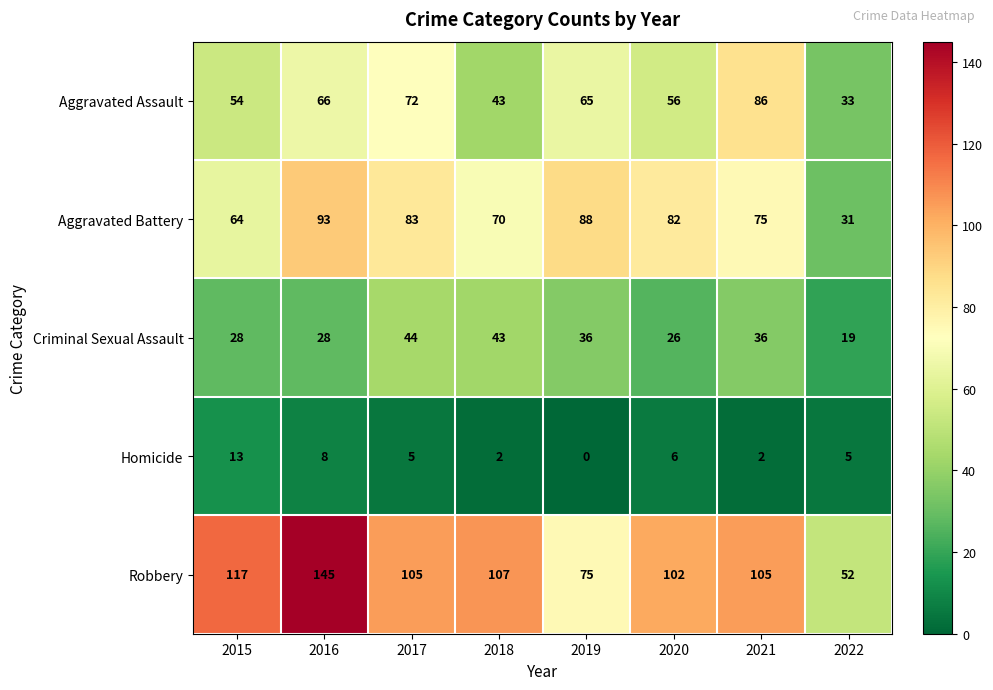

Is it true that Criminal Sexual Assault equals 22 at 2019?

False